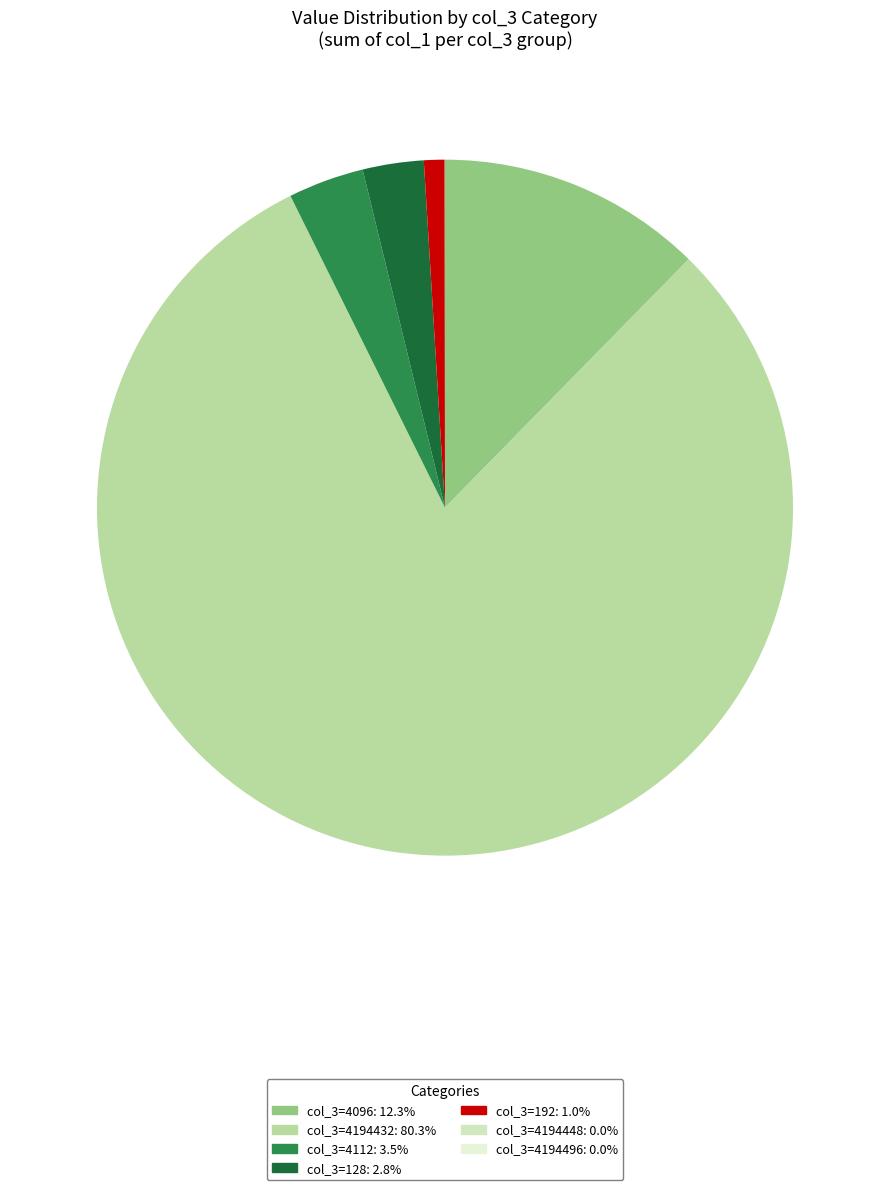

Which slice is the smallest?

4194496